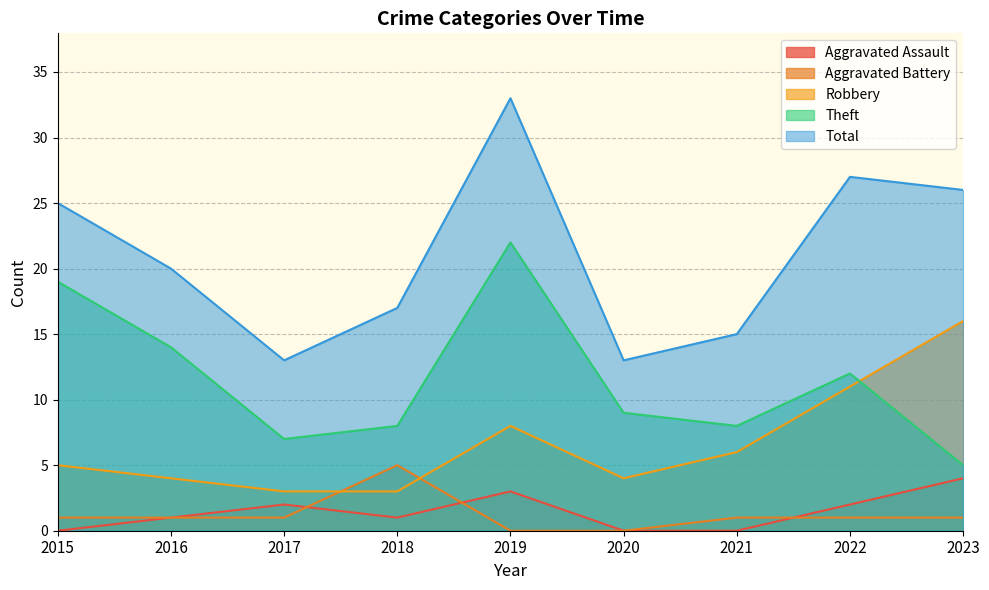

At how many categories does at least one series exceed 30?

1